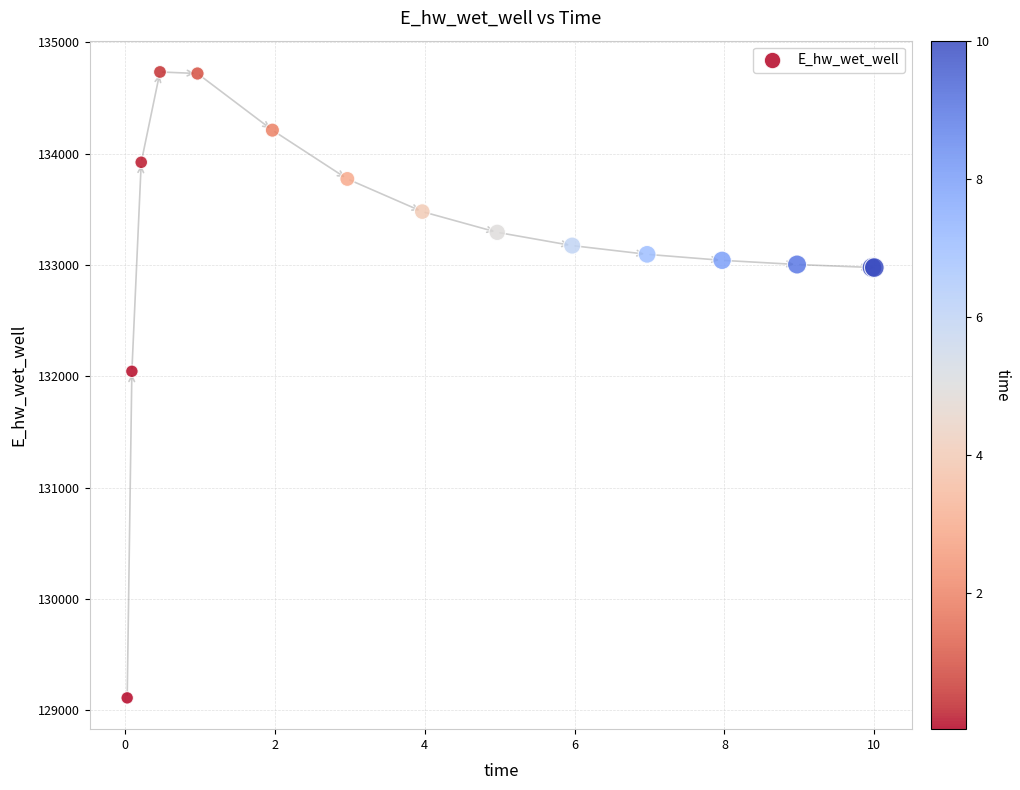

What Y value in the scatter plot is closest to 131922?

132044.9